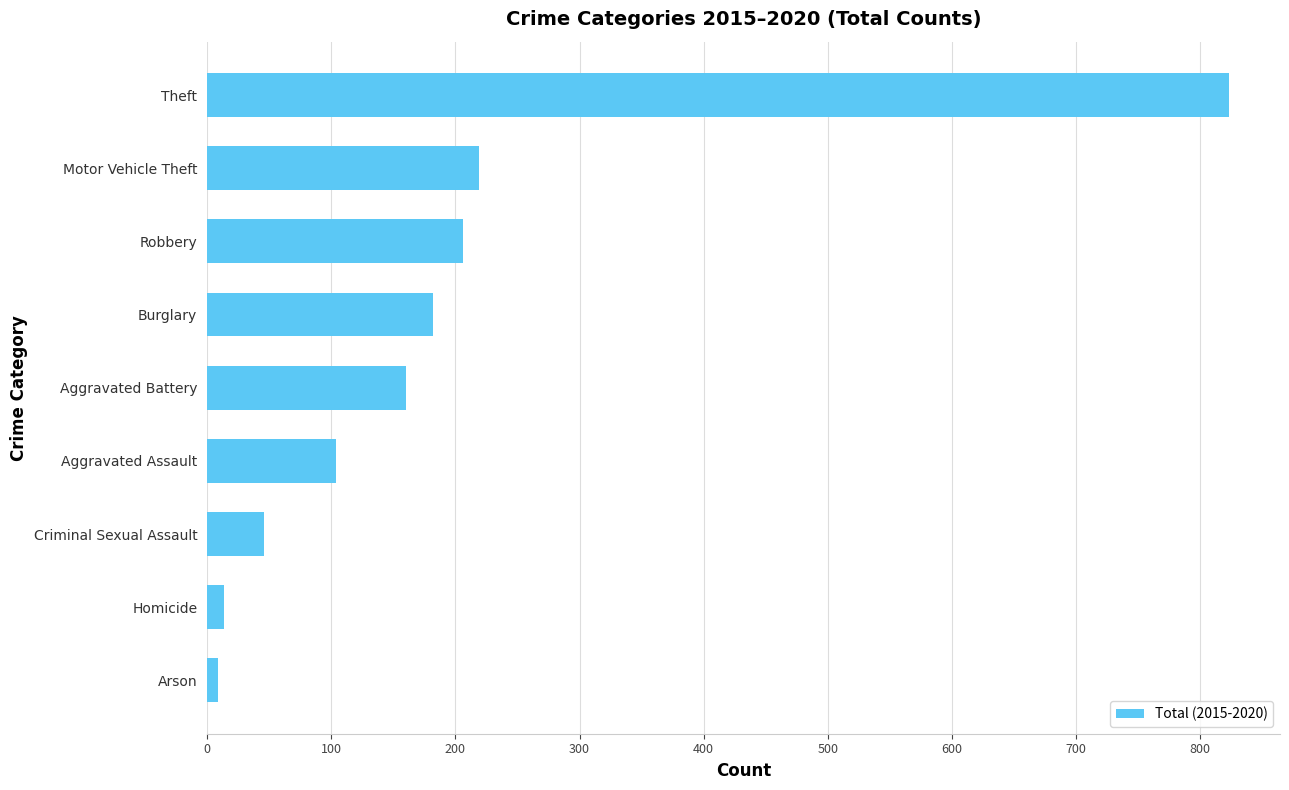

What is the change in value from Aggravated Assault to Motor Vehicle Theft?

+115